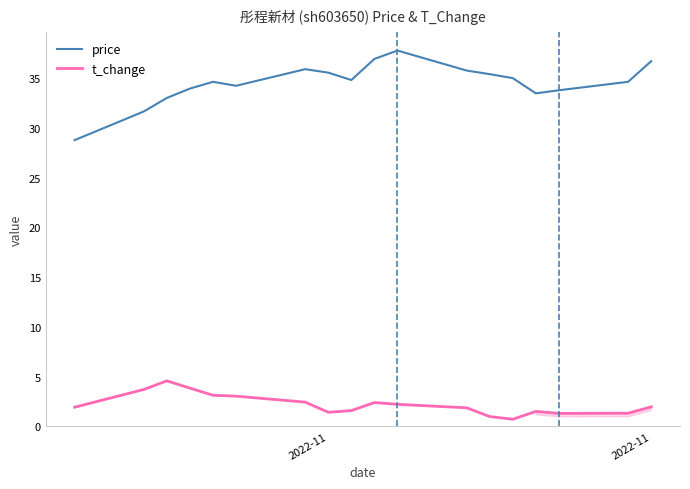

What is the difference between the maximum and minimum values in the price series?

9.0